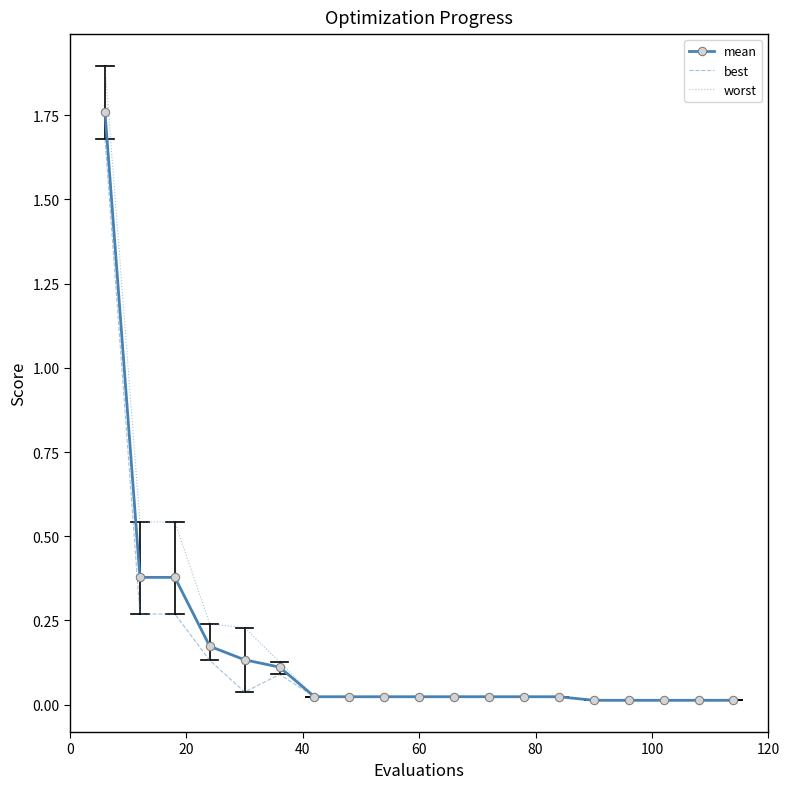

Which series has the widest spread of values?

worst